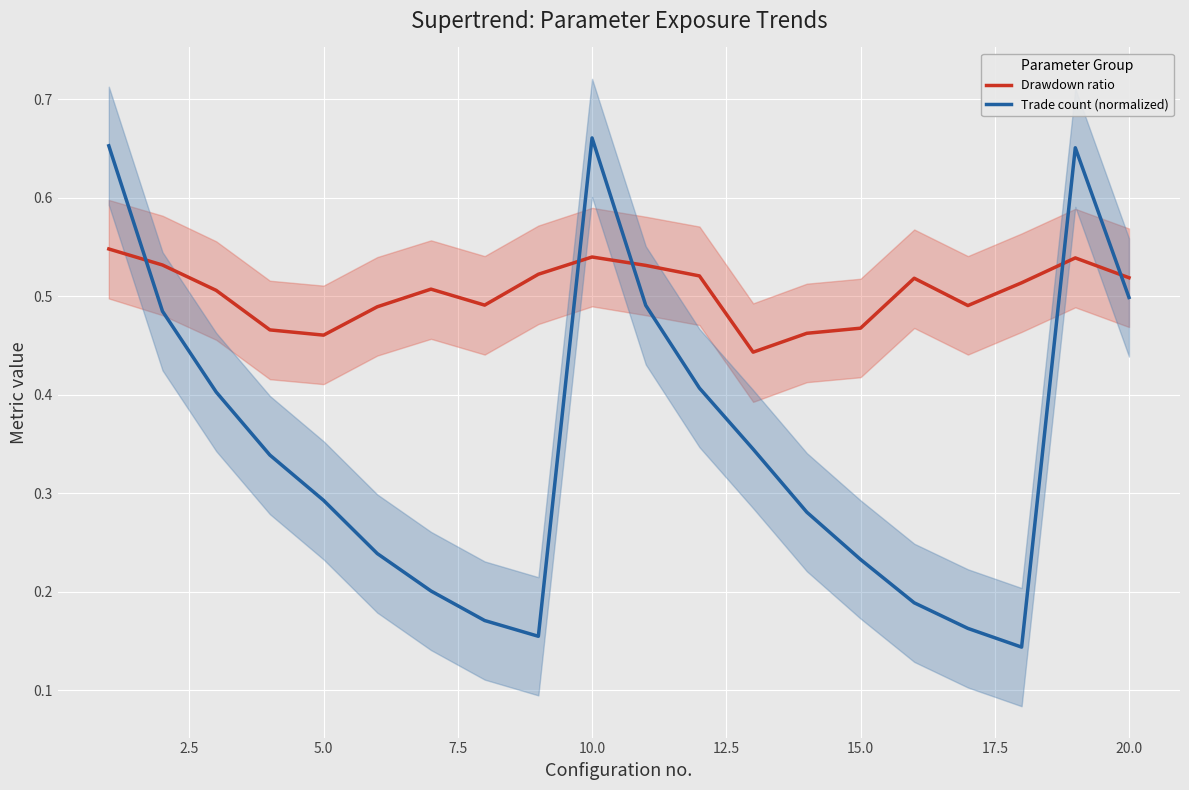

Rank the series by their maximum value, from highest to lowest.

Trade count (normalized), Drawdown ratio